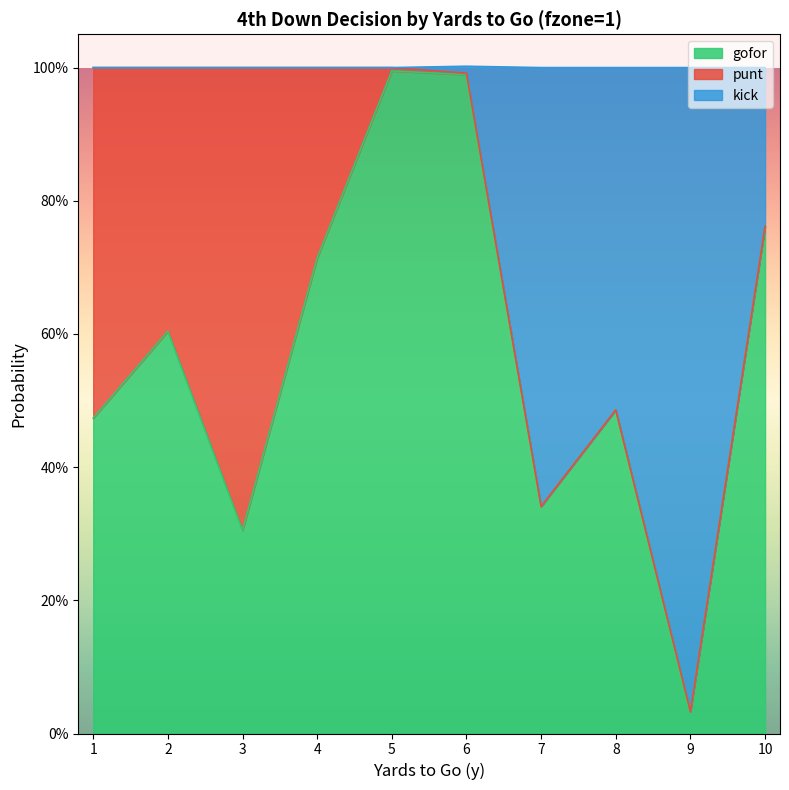

How many interior local valleys does the gofor series have?

3